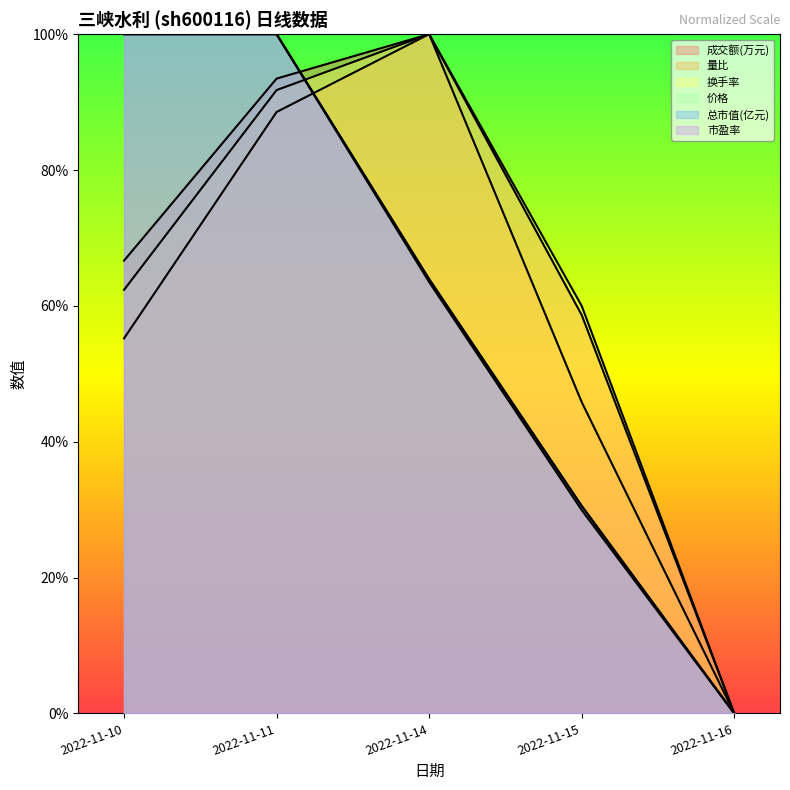

True or false: 成交额(万元) has more than 1 points higher than both neighbors.

False